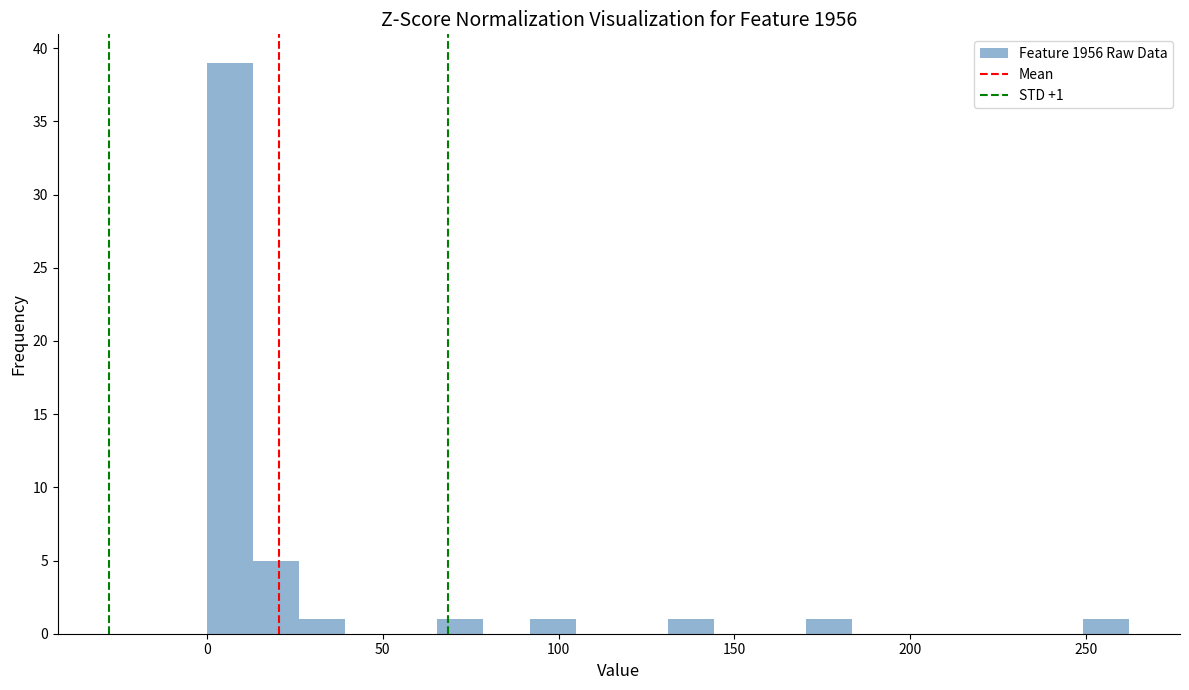

Around what value on the x-axis is the tallest bar? Give the approximate position of its centre, as read against the axis.

5